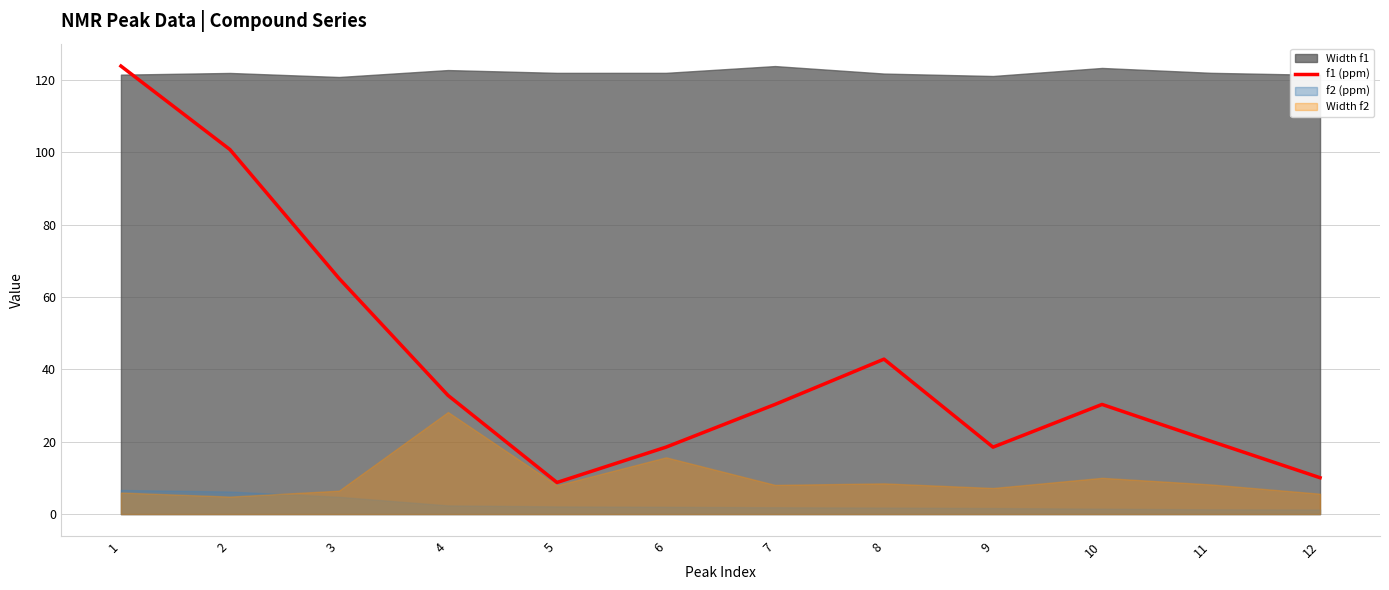

Where does the data first go above 30?

1